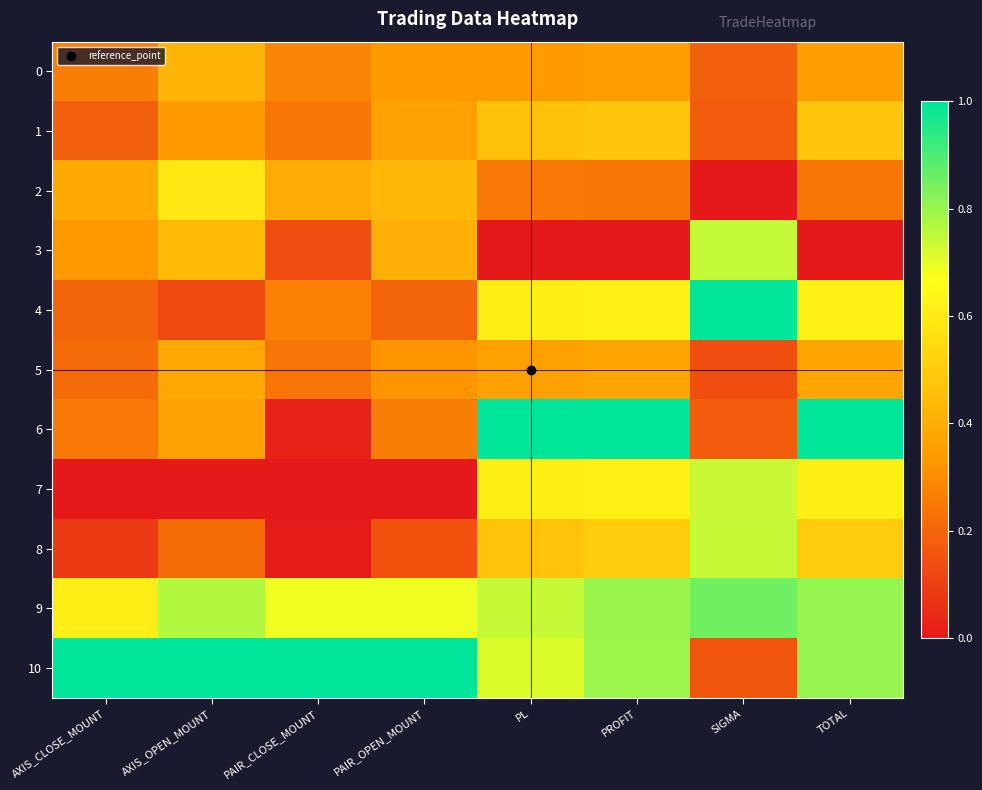

Rank the series at AXIS_OPEN_MOUNT from lowest to highest value.

7, 4, 8, 1, 6, 5, 0, 3, 2, 9, 10